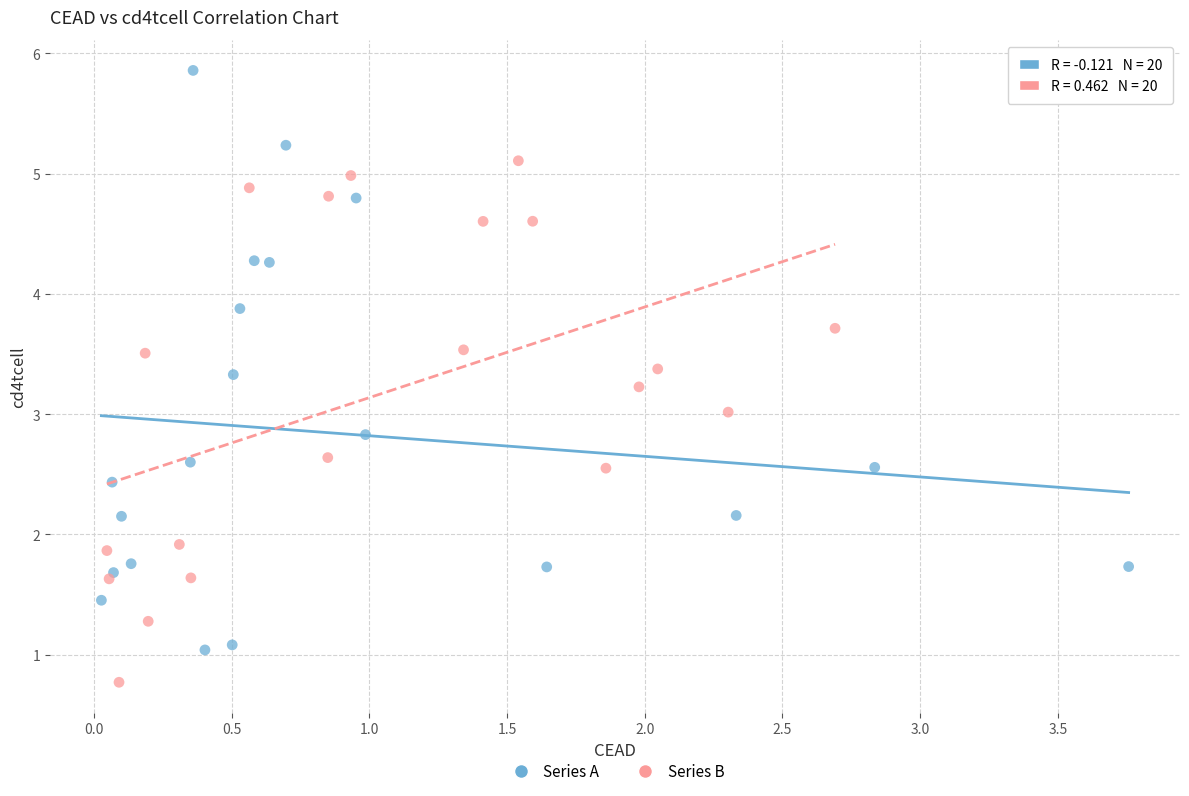

Which series contains the highest Y value?

Series A